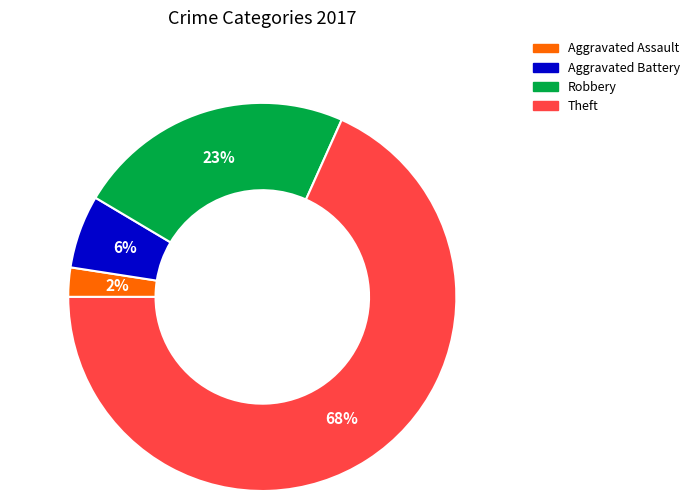

What is the smallest slice in the pie chart?

Aggravated Assault